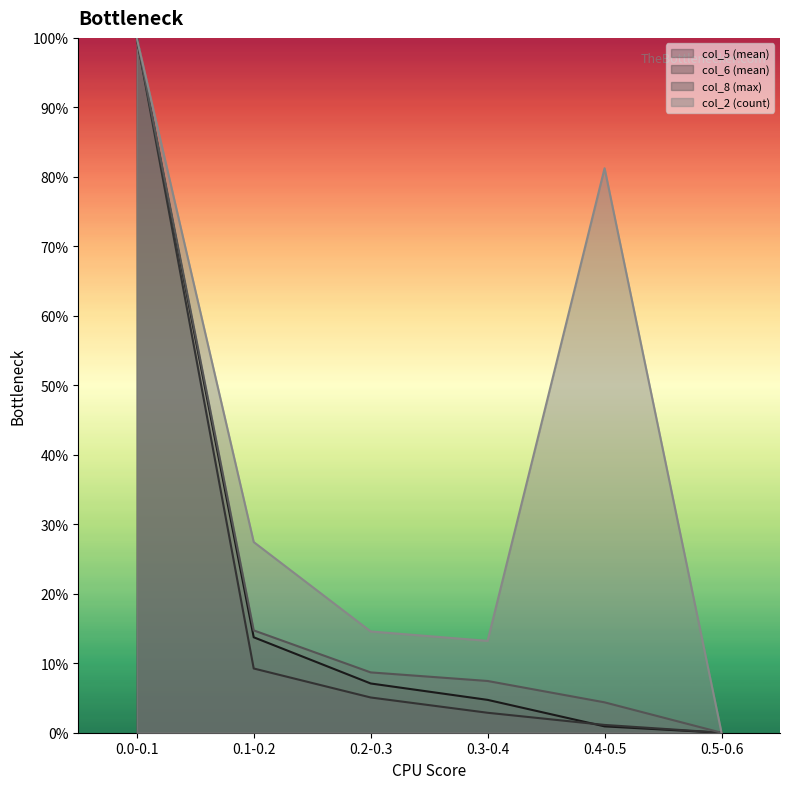

What is the difference between the maximum and minimum values in the col_6 (mean) series?

1.0